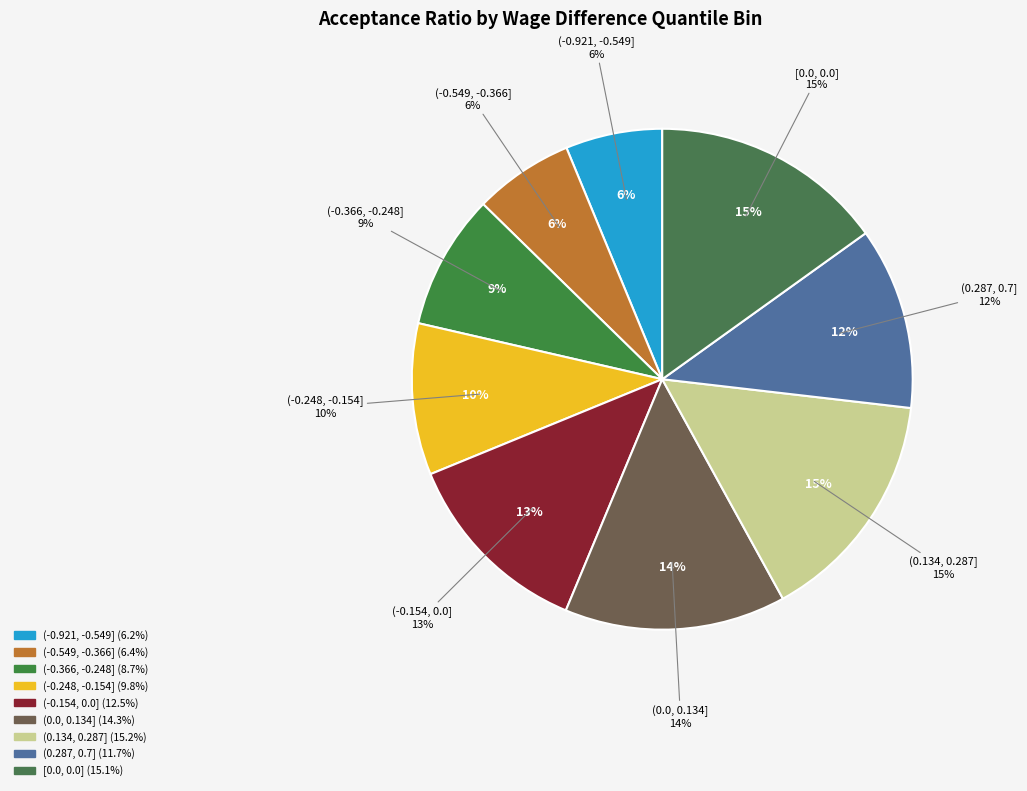

Does (-0.154, 0.0] account for over 50% of the chart?

No